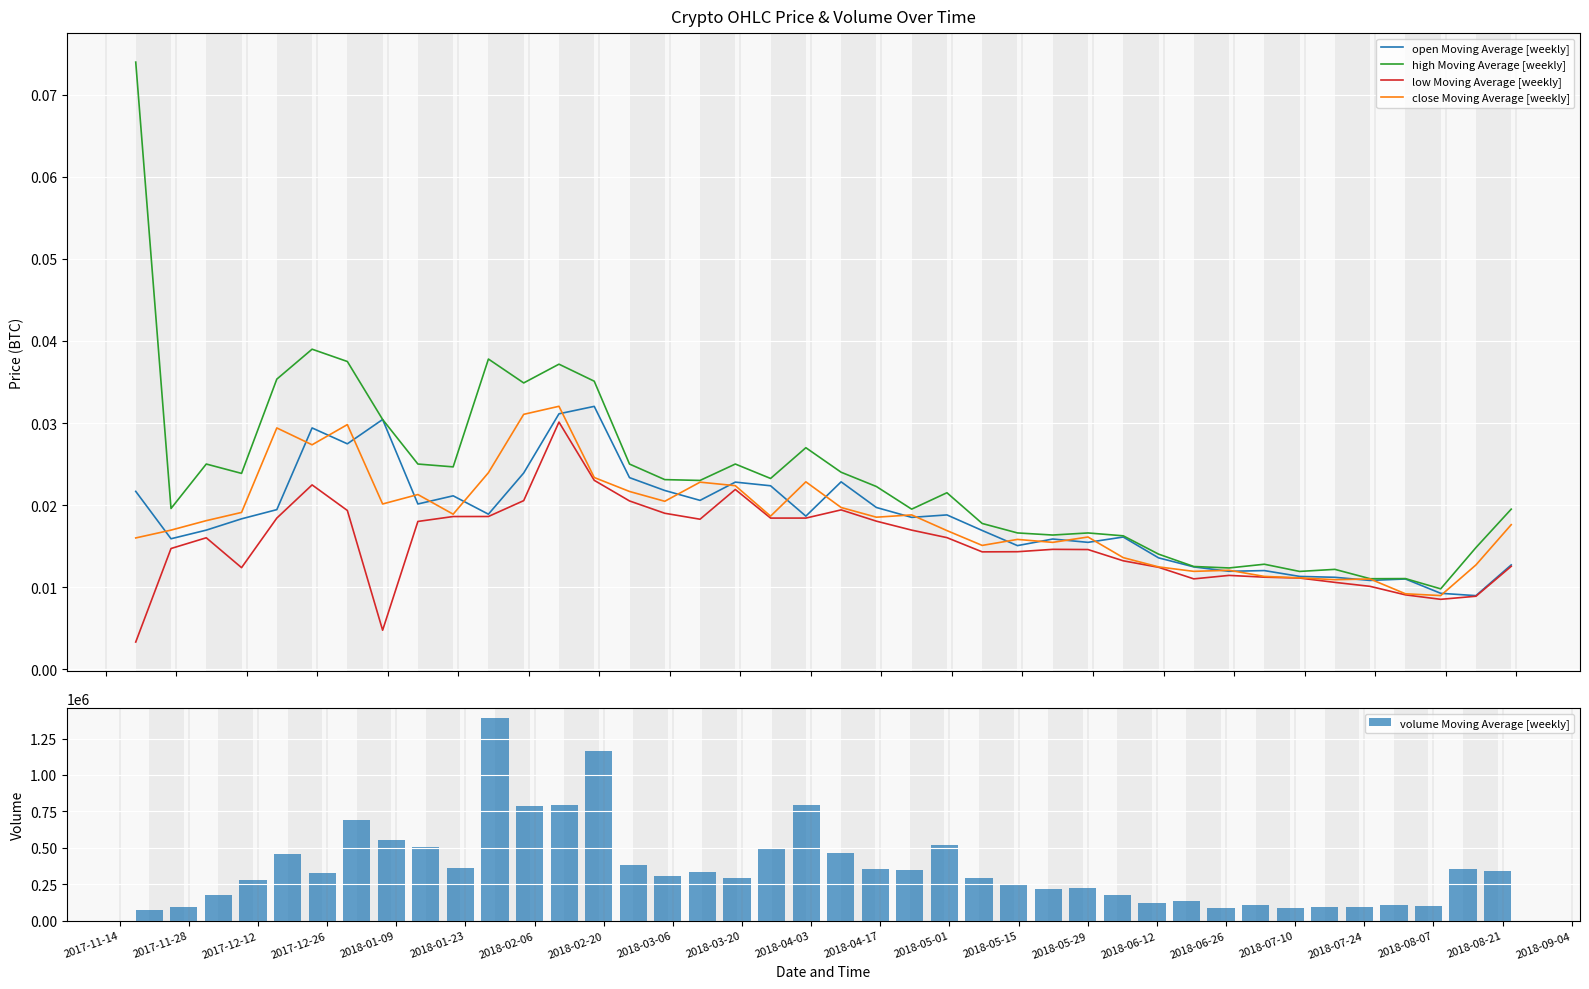

Is it true that low Moving Average [weekly] equals 0.0 at 2018-05-29?

False